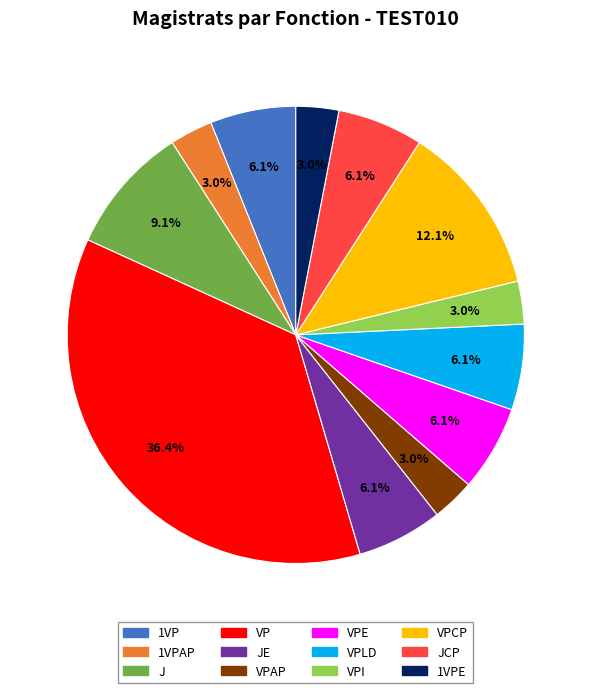

True or false: 1VP accounts for 16% of the total.

False